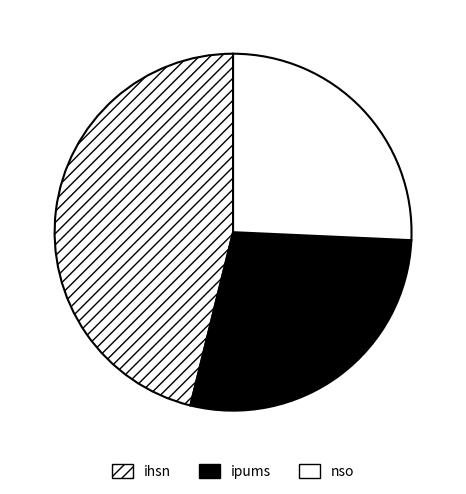

Which slice is the smallest?

nso